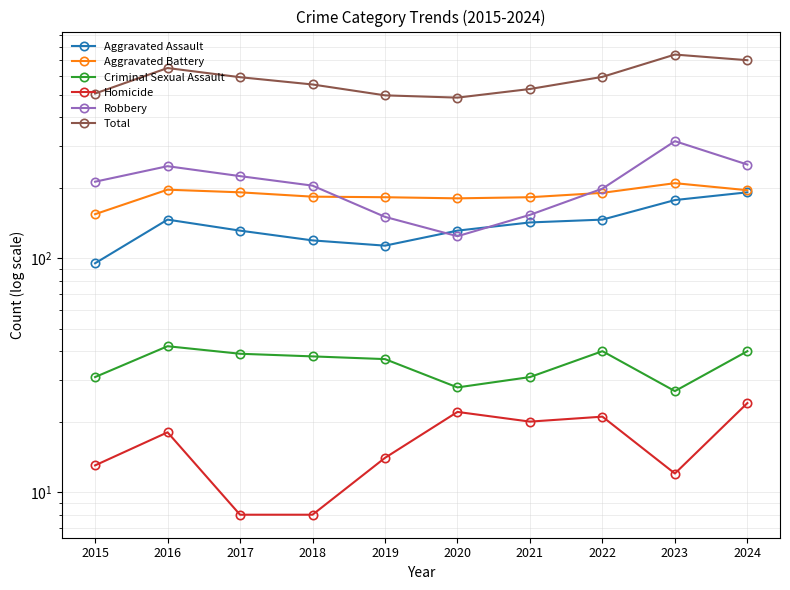

Between 2016 and 2022, which is larger?

2016